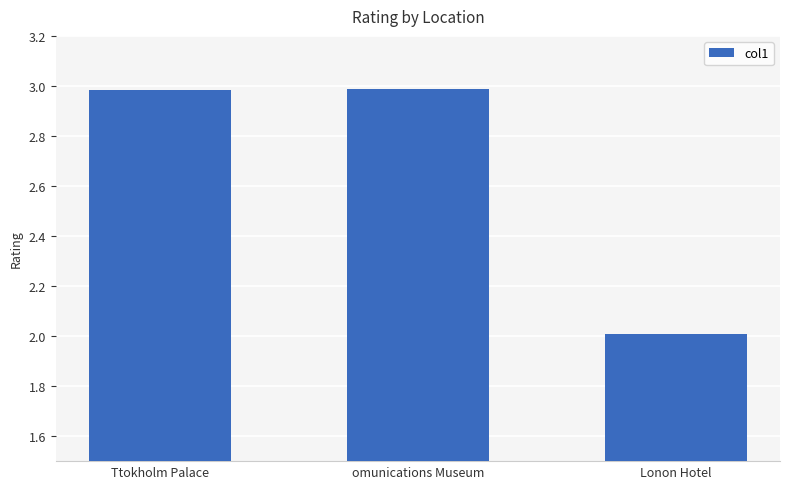

The value at Lonon Hotel is 3.1. True or false?

False